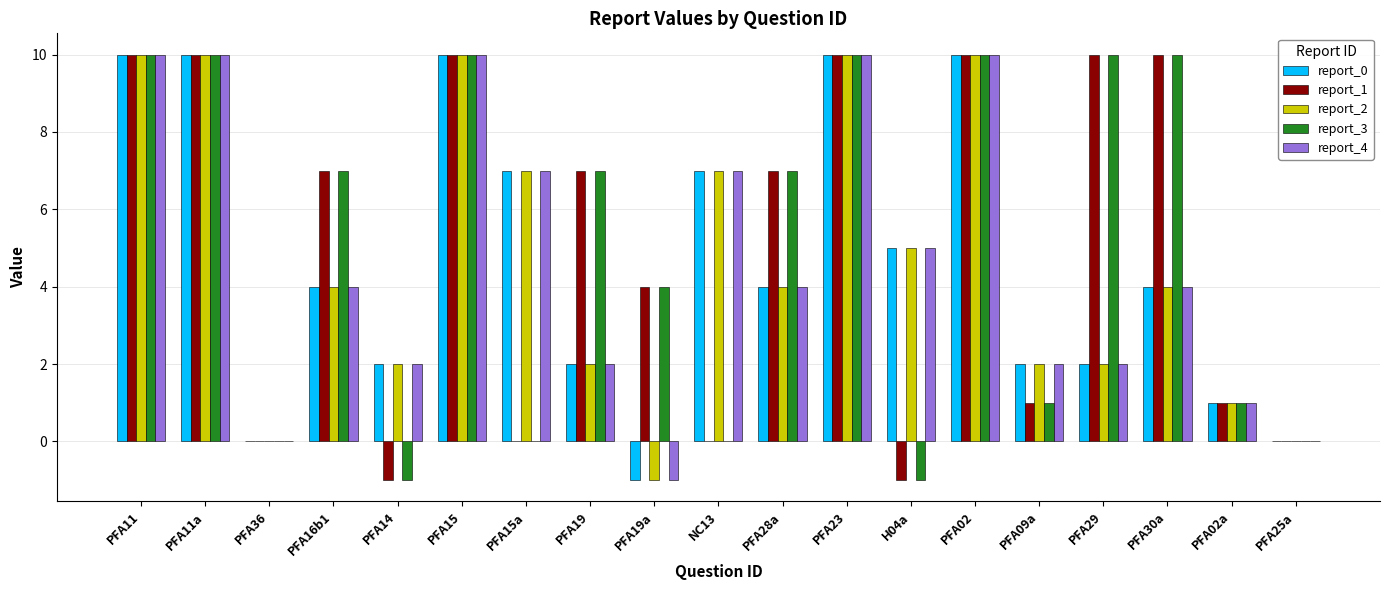

What is the total value across all series at PFA29?

26